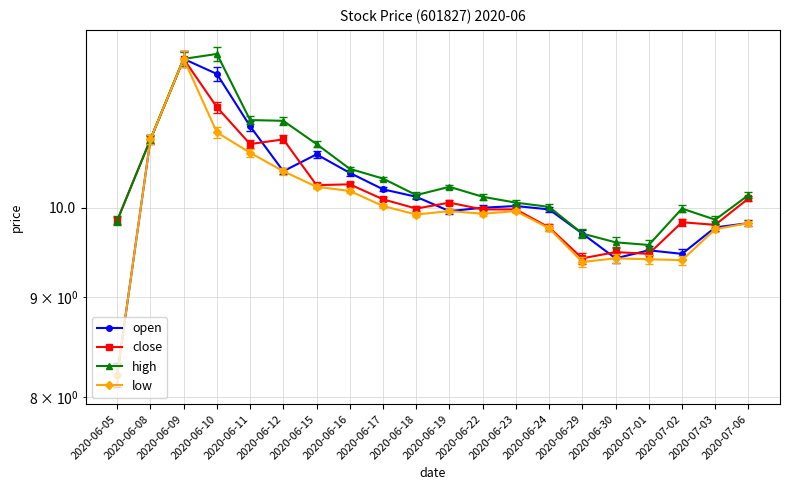

Is it true that high equals 9.6 at 2020-07-01?

True